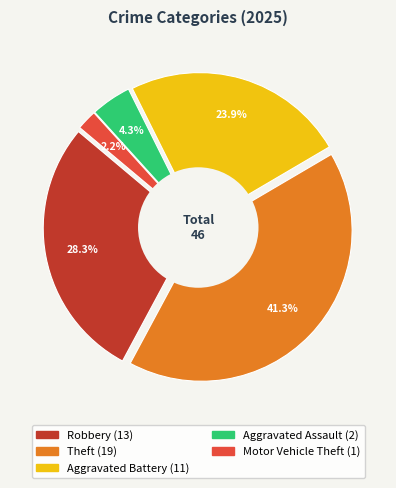

To the nearest percent, what portion does Robbery represent?

28%